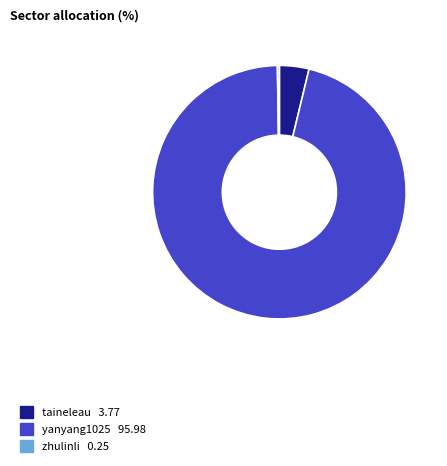

Do yanyang1025 and taineleau together represent more than half of the pie?

Yes